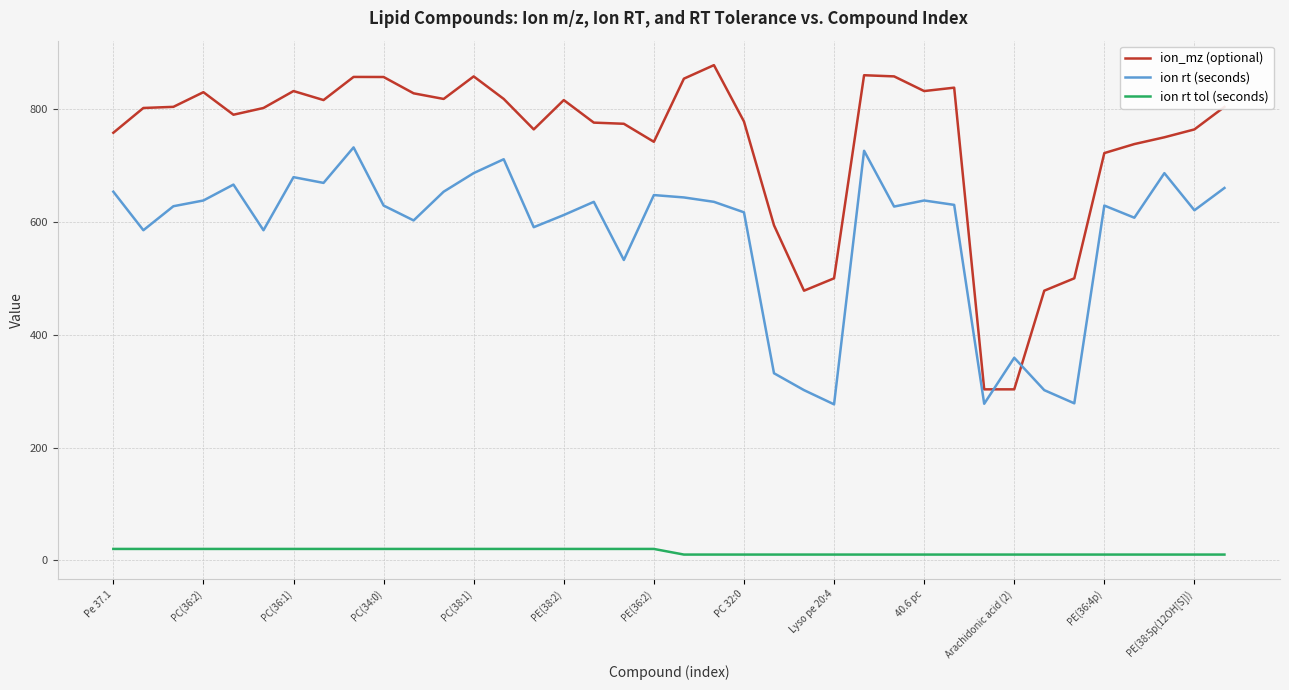

True or false: ion rt tol (seconds) and ion_mz (optional) cross at least once.

False